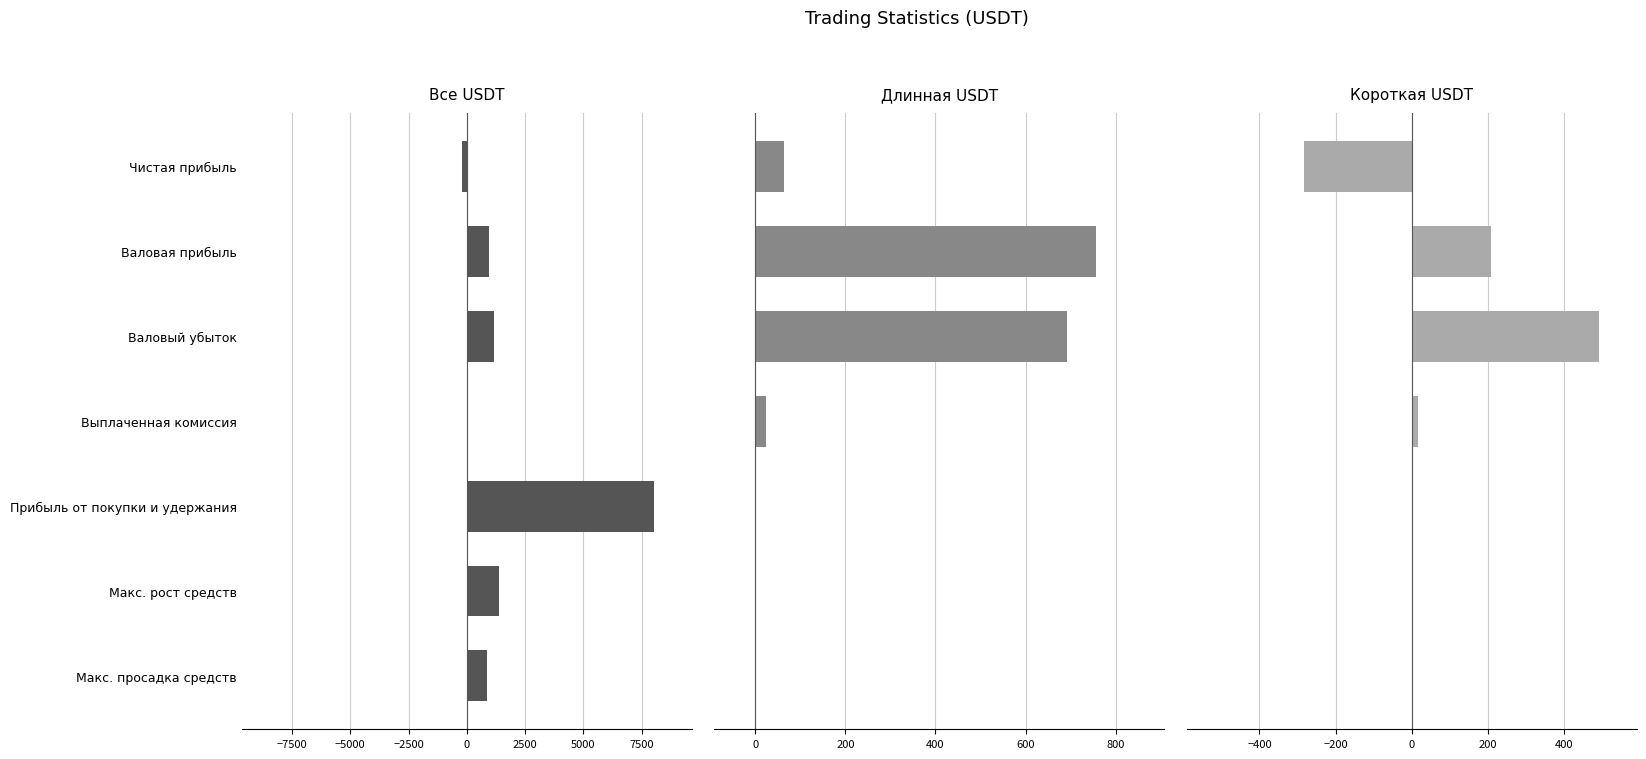

Reading left to right, what are all the values shown in this chart?

Все USDT: -220.5	964.6	1185.0	40.7	8043.5	1377.5	847.4
Длинная USDT: 63.8	756.7	692.9	23.9	0.0	0.0	0.0
Короткая USDT: -284.3	207.9	492.2	16.8	0.0	0.0	0.0